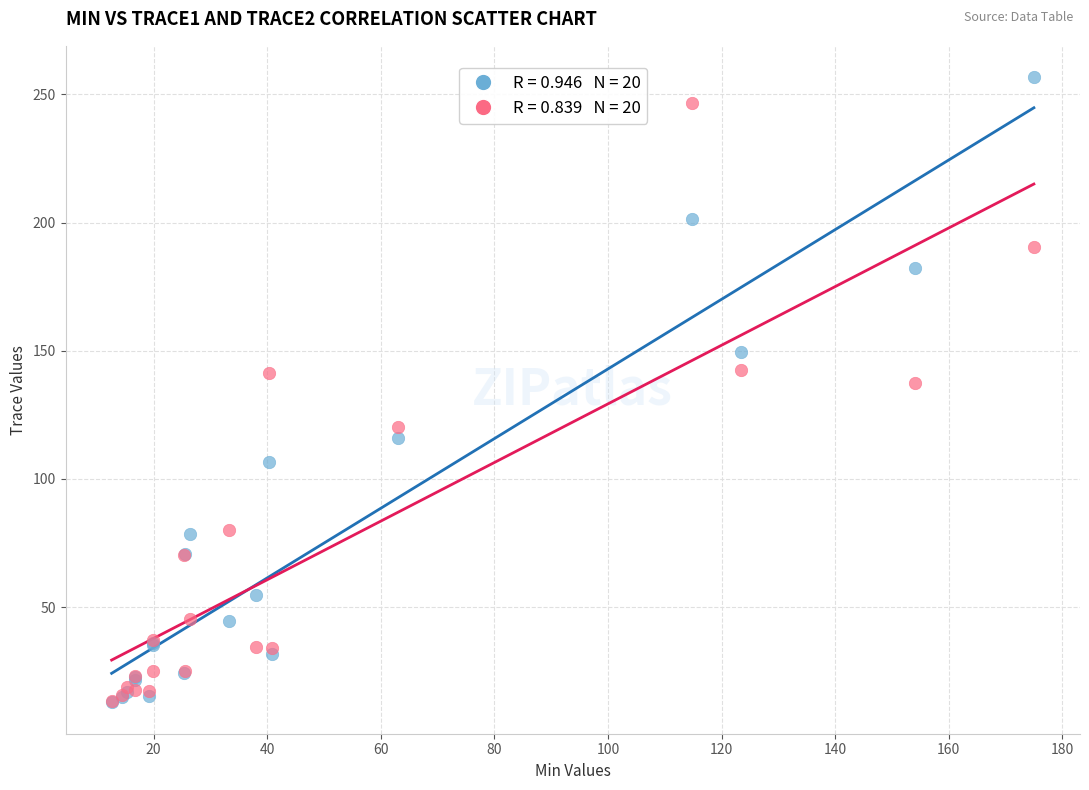

Across all series, what Y value is closest to 134?

137.5